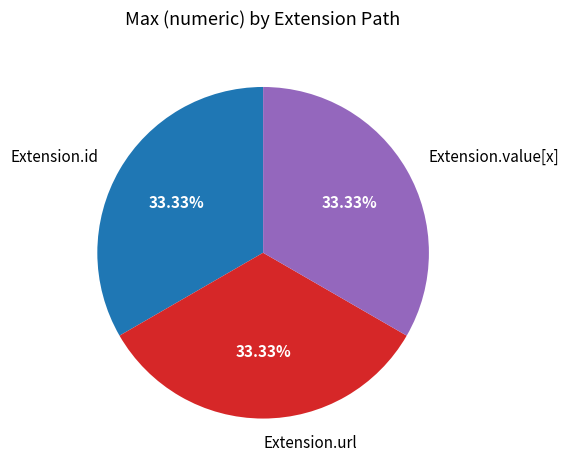

Is the sum of Extension.id and Extension.value[x] greater than half?

Yes